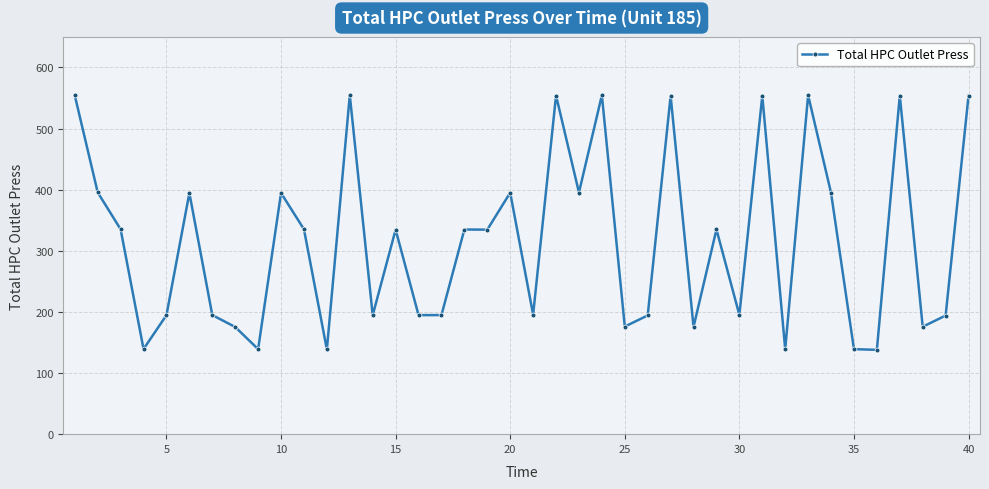

What is the smallest value displayed?

138.0